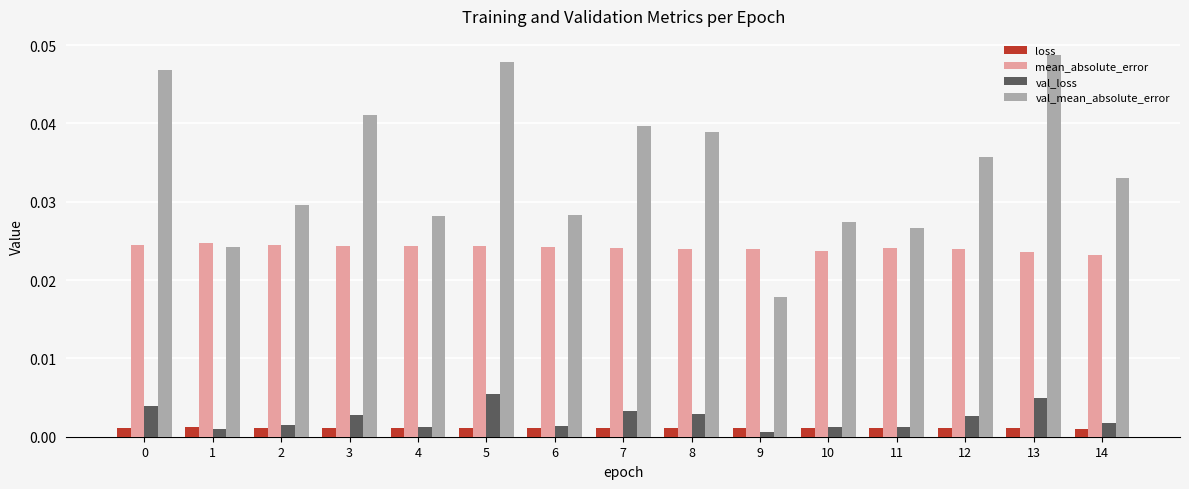

Does the chart contain stacked bars?

No